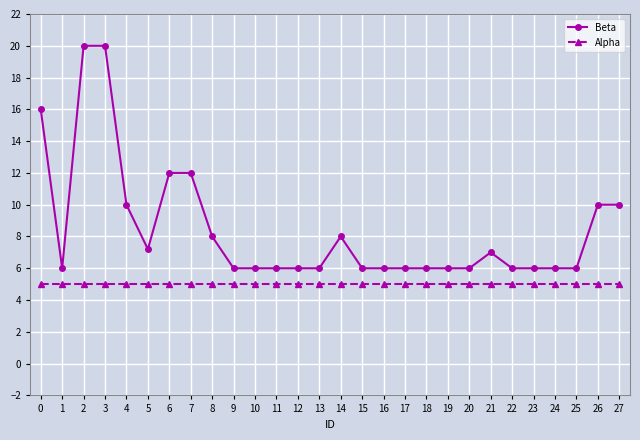

What is the value of the Alpha point at the 3rd from the left?

5.0